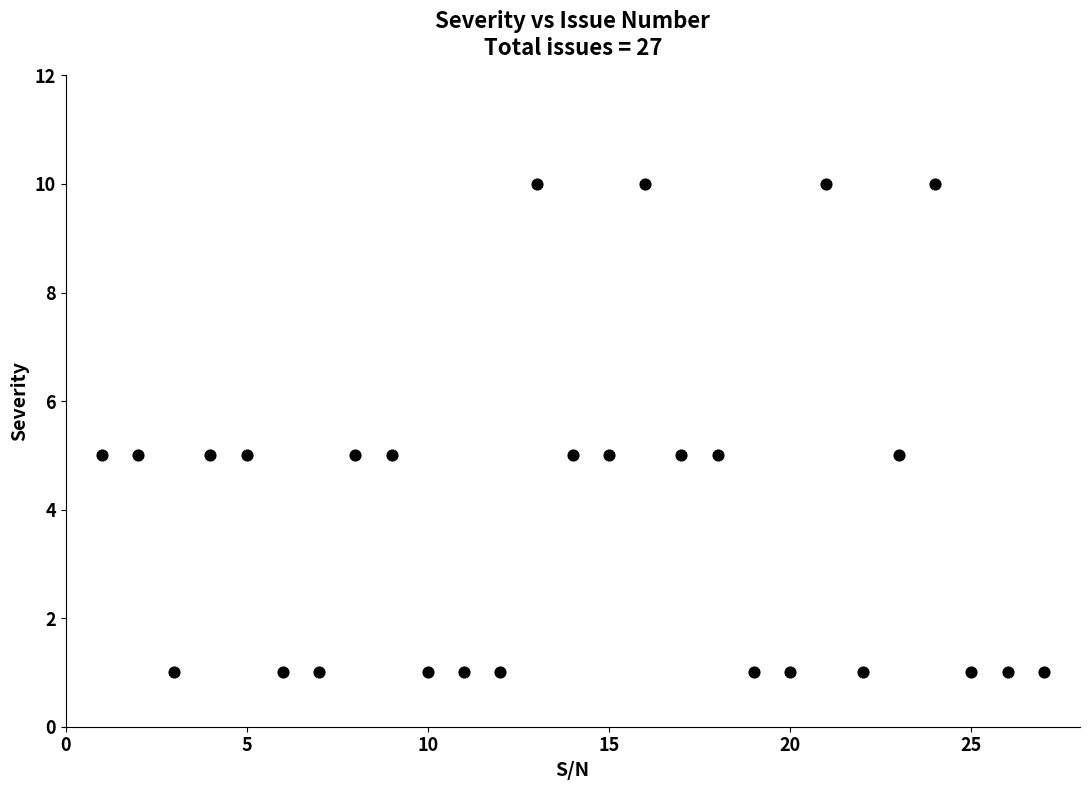

What is the range of X values (max minus min)?

26